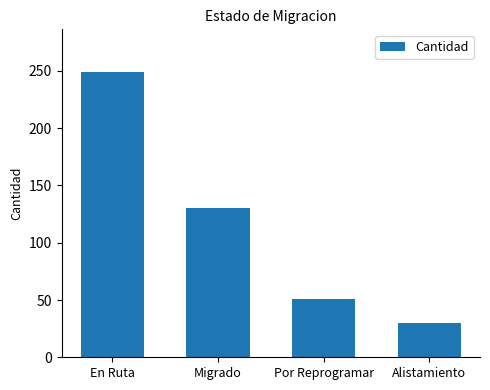

Reading right to left, what are all the values shown in this chart?

30	51	130	249